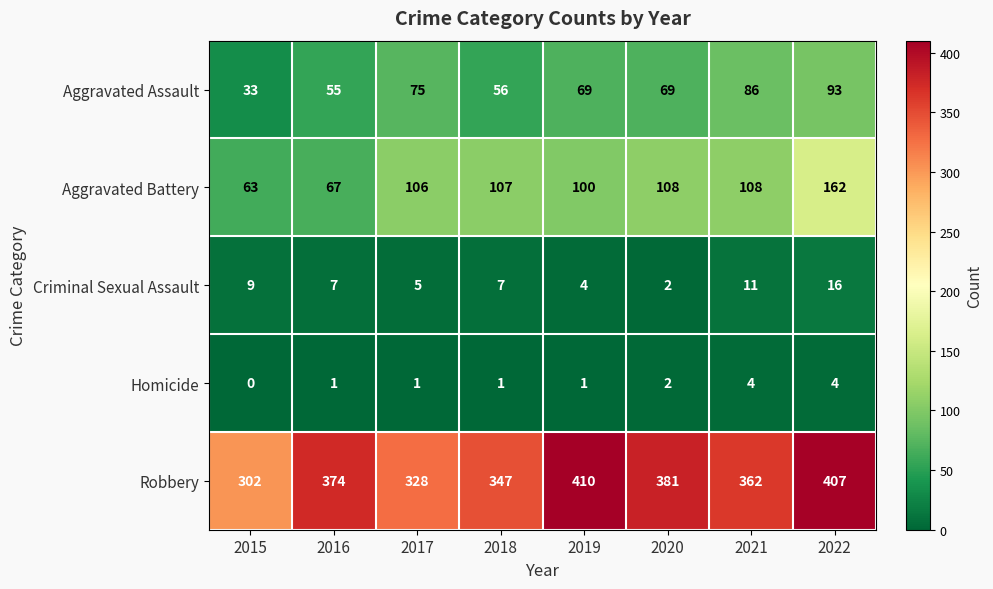

Which series has the largest total across all categories?

Robbery